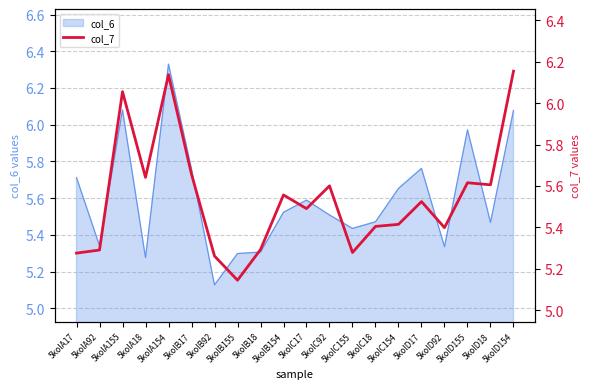

What is the label of the 4th point from the right?

5kolD92